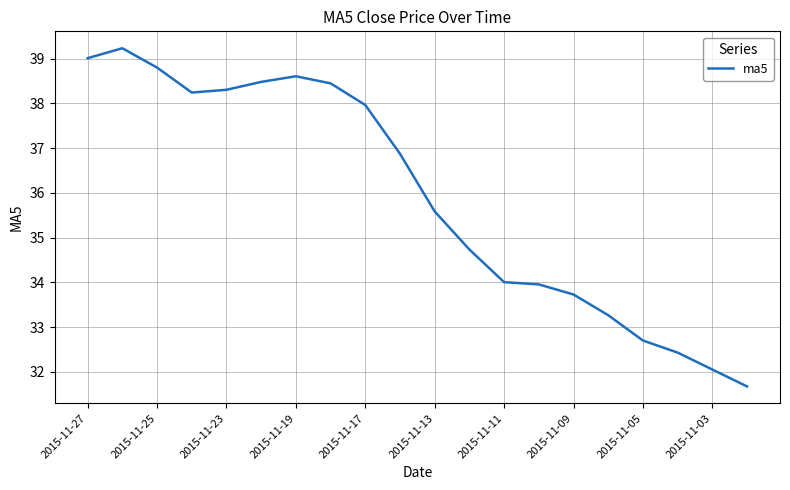

How many lines are shown in the chart?

1